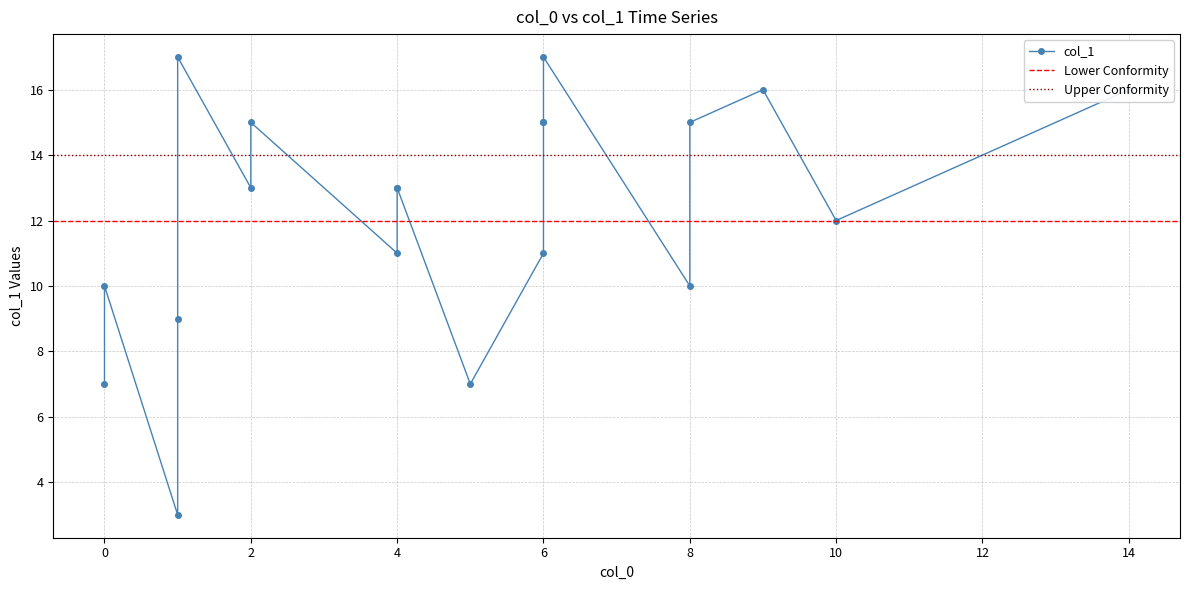

What is the sum of all values?

245